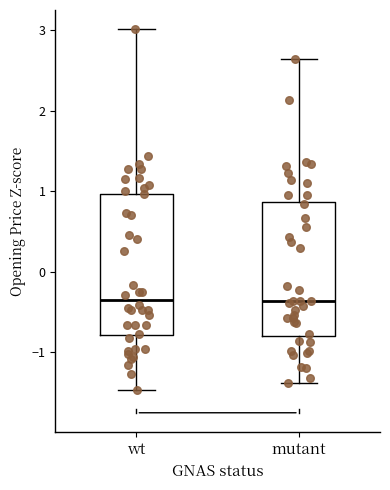

Reading left to right, read every box against the y-axis: the position of its median line, the range the box covers, and the ends of its whiskers. The values are not printed on the chart, so give them approximately, as read against the axis.

wt: median -0.3, box -0.8 to 1.0, whiskers -1.5 to 3.0
mutant: median -0.4, box -0.8 to 0.9, whiskers -1.4 to 2.6